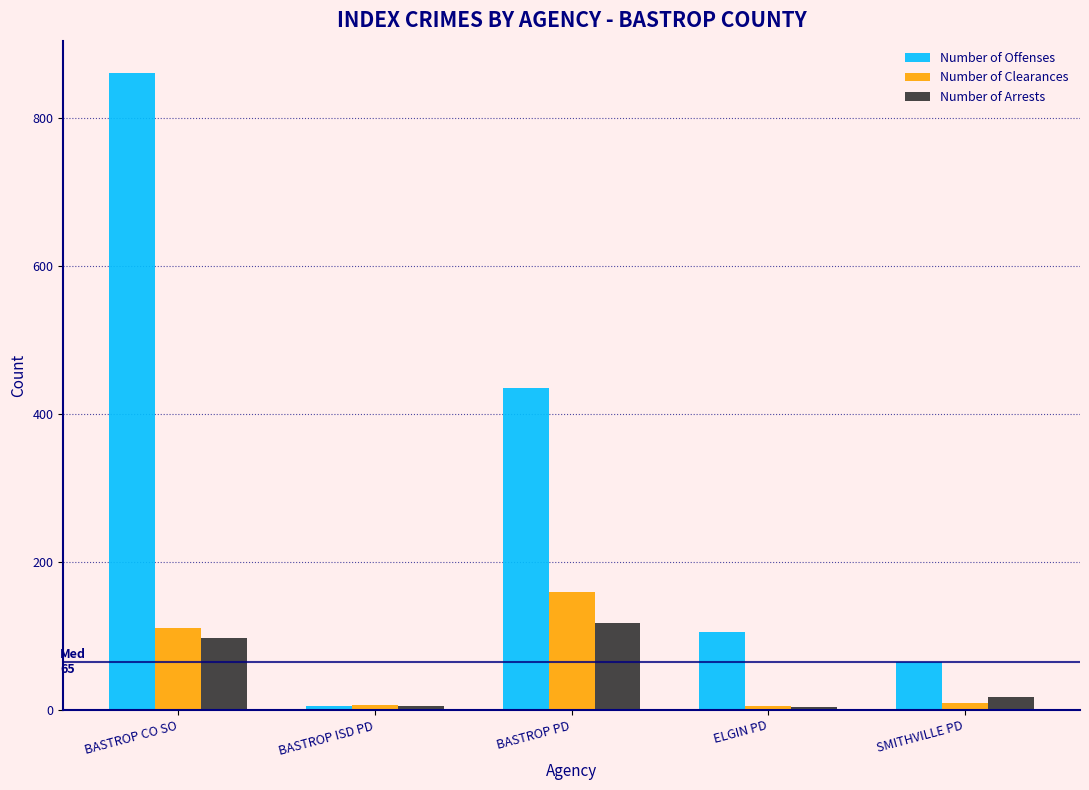

Read the Number of Offenses value at BASTROP CO SO, to the nearest 50.

850